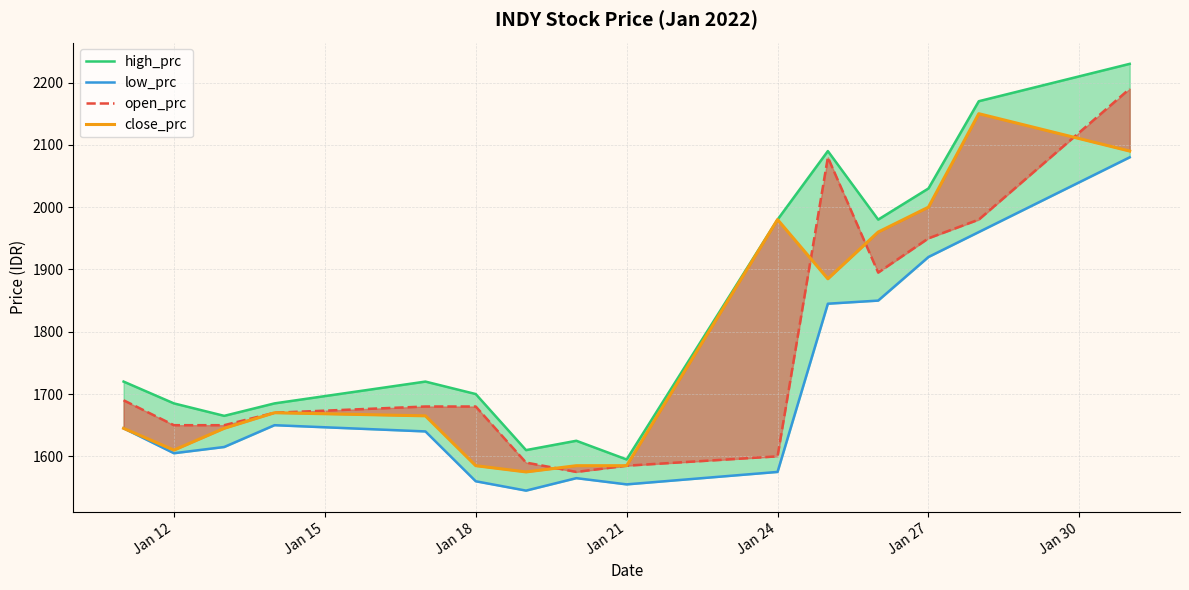

How many data points in open_prc are above 1680?

6